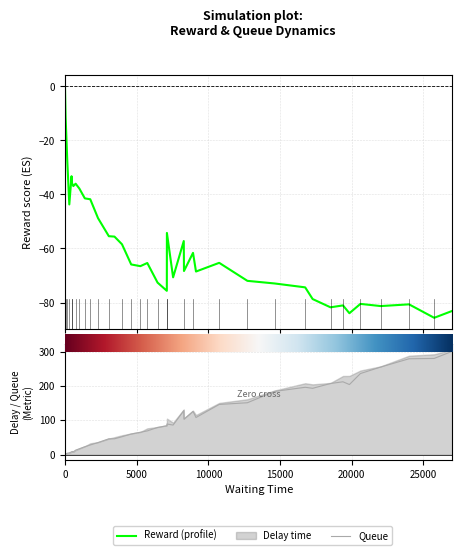

Does the chart display data point markers on the line(s)?

No